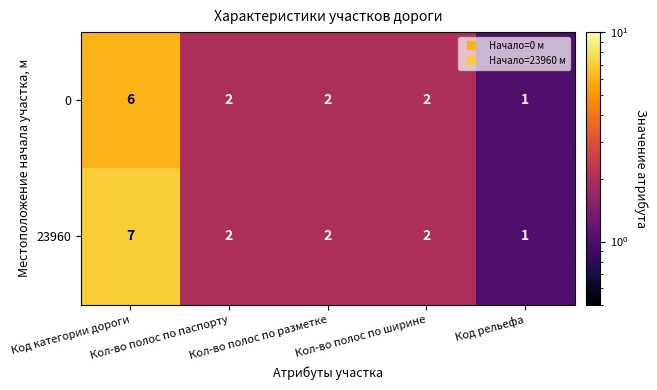

Which series has the largest range (max minus min)?

23960